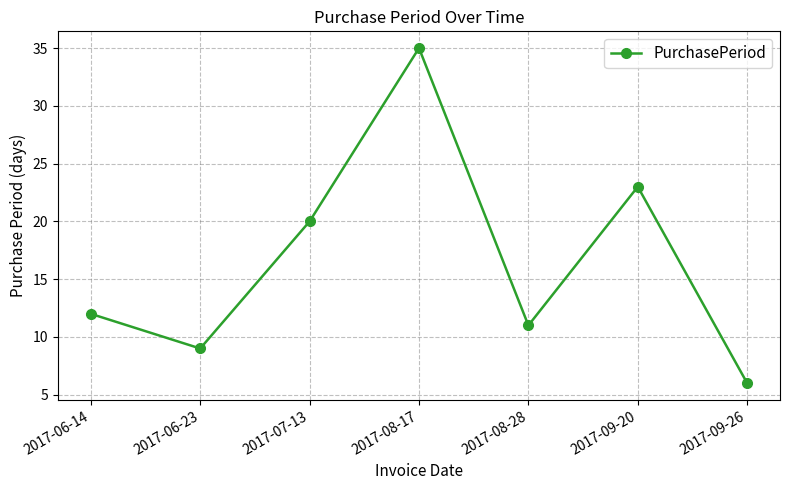

What is the sum of the values at 2017-07-13 and 2017-09-26?

26